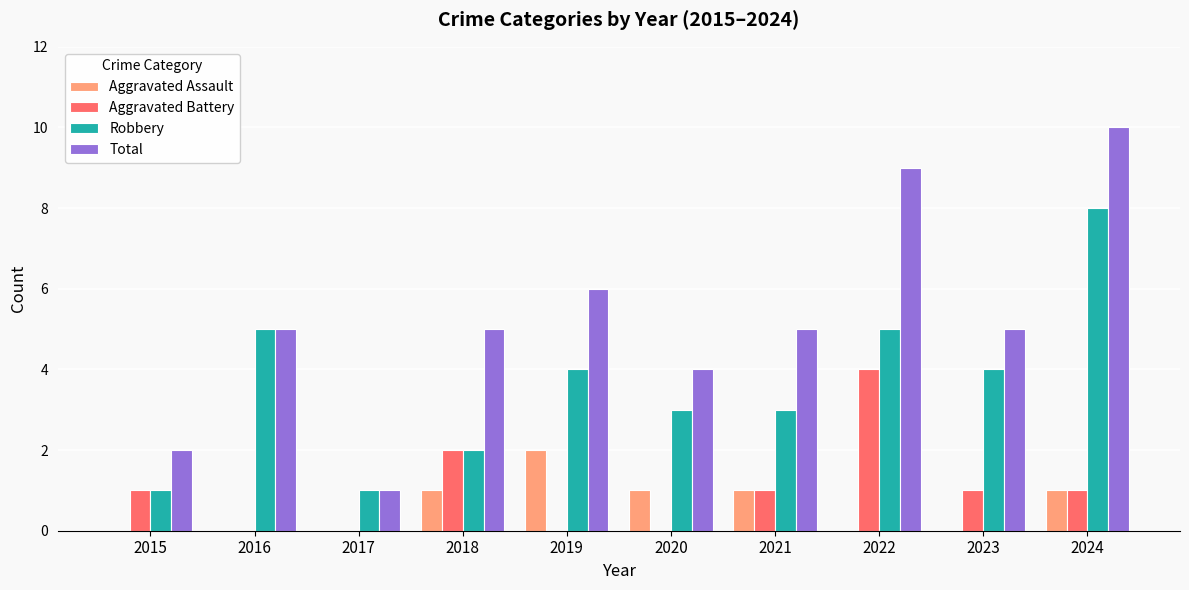

What is the sum of all Aggravated Battery values?

10